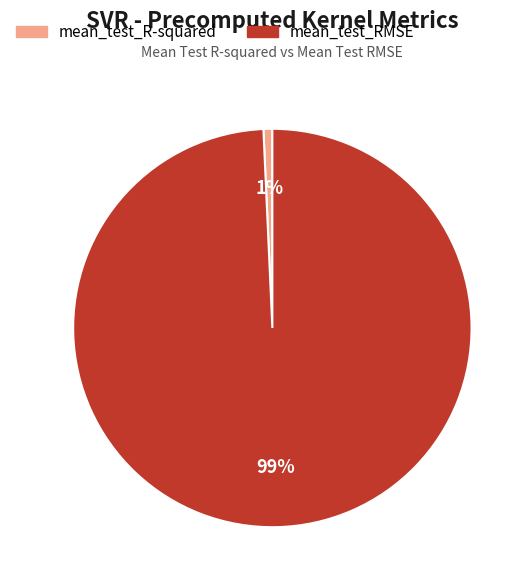

Between mean_test_R-squared and mean_test_RMSE, which is larger?

mean_test_RMSE